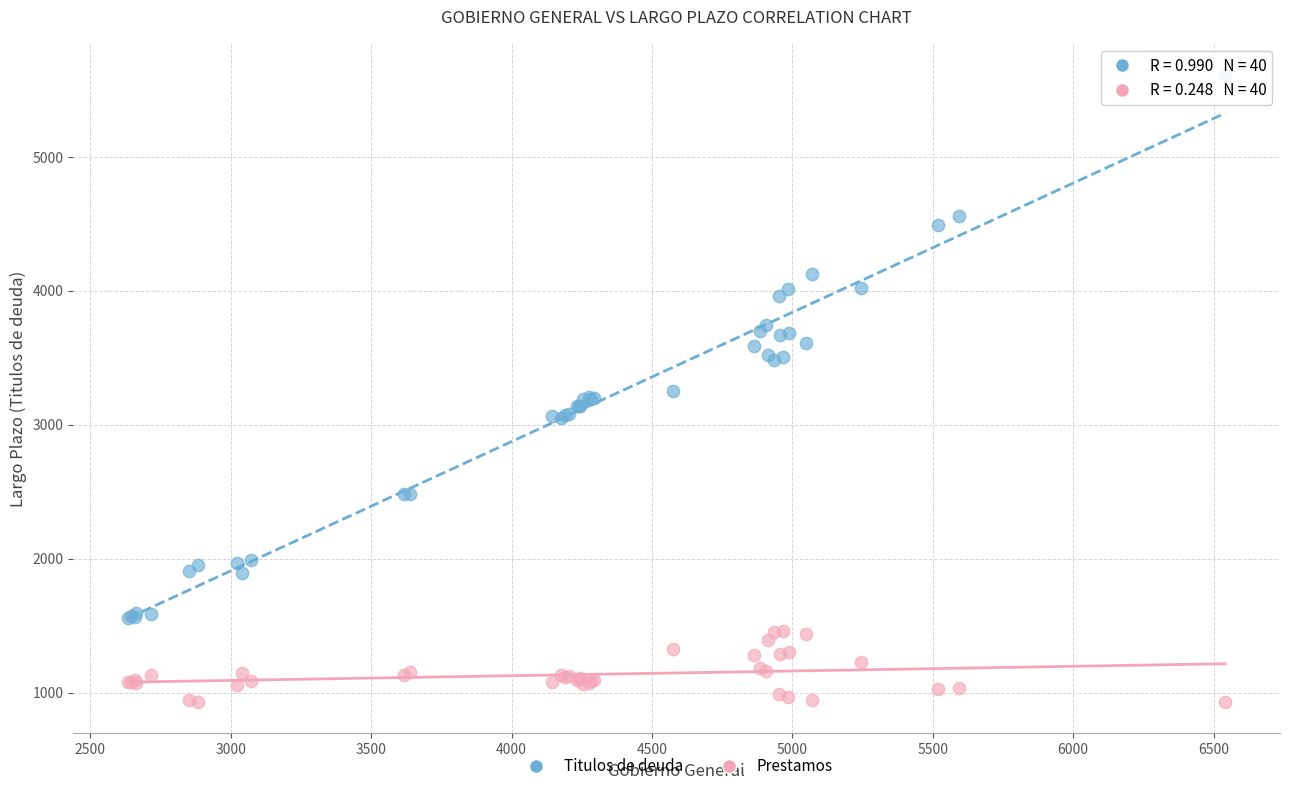

Which series reaches the minimum Y coordinate?

Prestamos